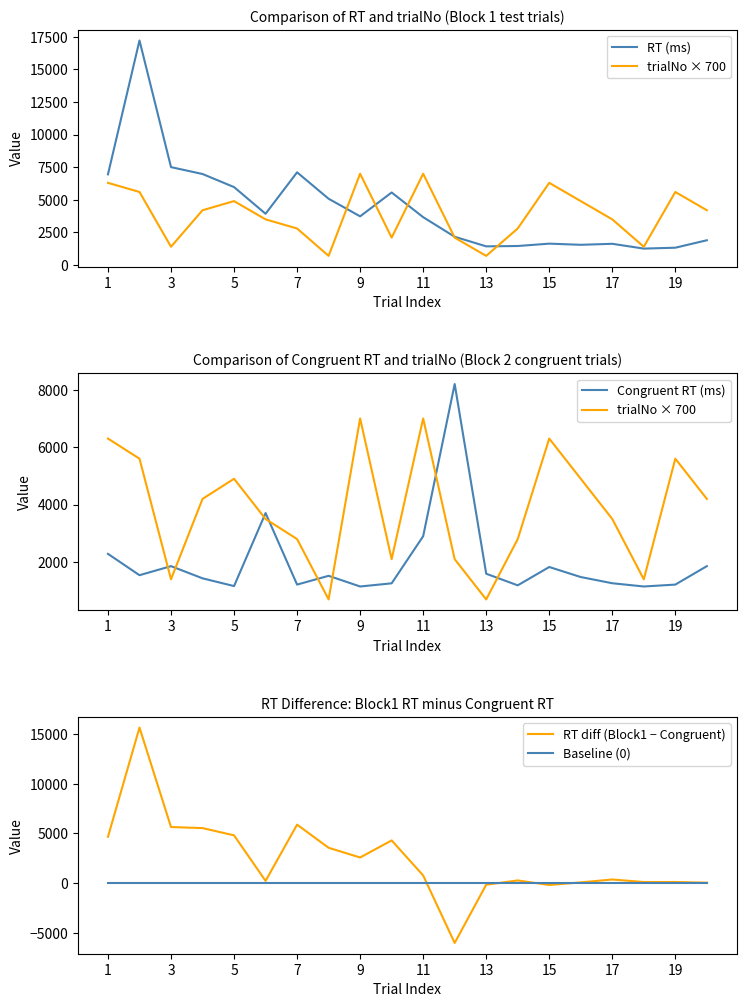

True or false: Baseline (0) has a value of 0 at 7.

True